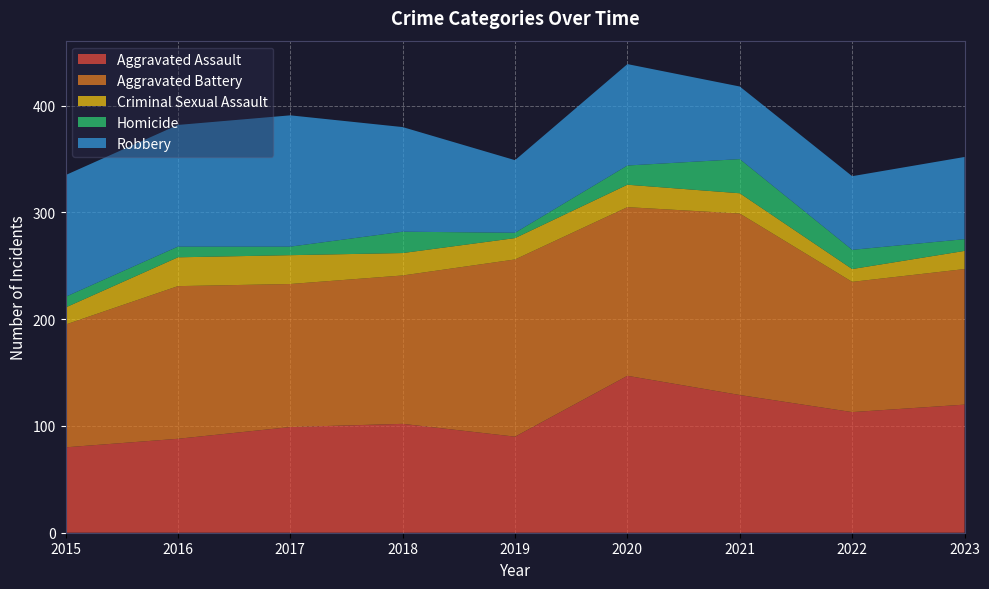

Reading right to left, transcribe all the data shown in this chart.

Aggravated Assault: 2023=120	2022=113	2021=129	2020=147	2019=90	2018=102	2017=99	2016=88	2015=80
Aggravated Battery: 2023=127	2022=122	2021=170	2020=158	2019=166	2018=139	2017=134	2016=143	2015=115
Criminal Sexual Assault: 2023=17	2022=12	2021=19	2020=21	2019=20	2018=21	2017=27	2016=27	2015=16
Homicide: 2023=11	2022=18	2021=32	2020=18	2019=5	2018=20	2017=8	2016=10	2015=10
Robbery: 2023=77	2022=69	2021=68	2020=95	2019=68	2018=98	2017=123	2016=114	2015=114